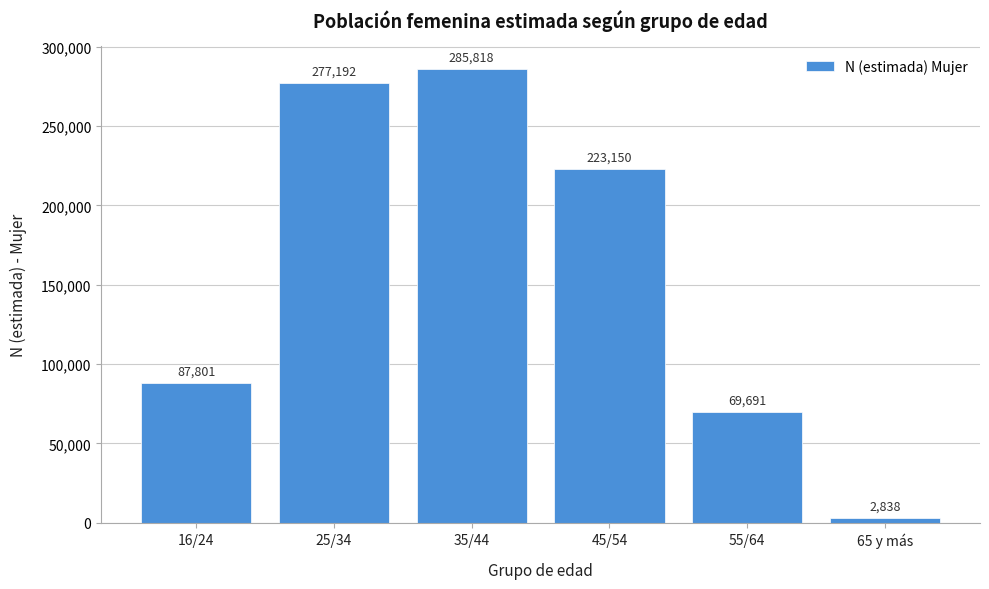

Reading right to left, extract all data points from this chart.

2838	69691	223150	285818	277192	87801